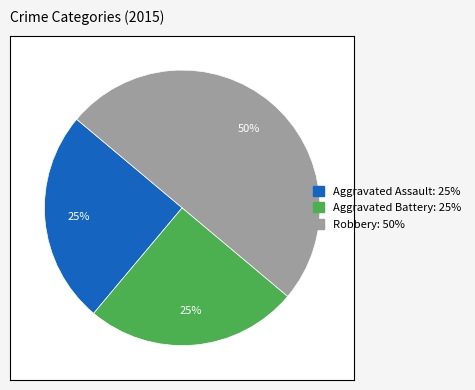

Which category has the biggest portion of the pie?

Robbery